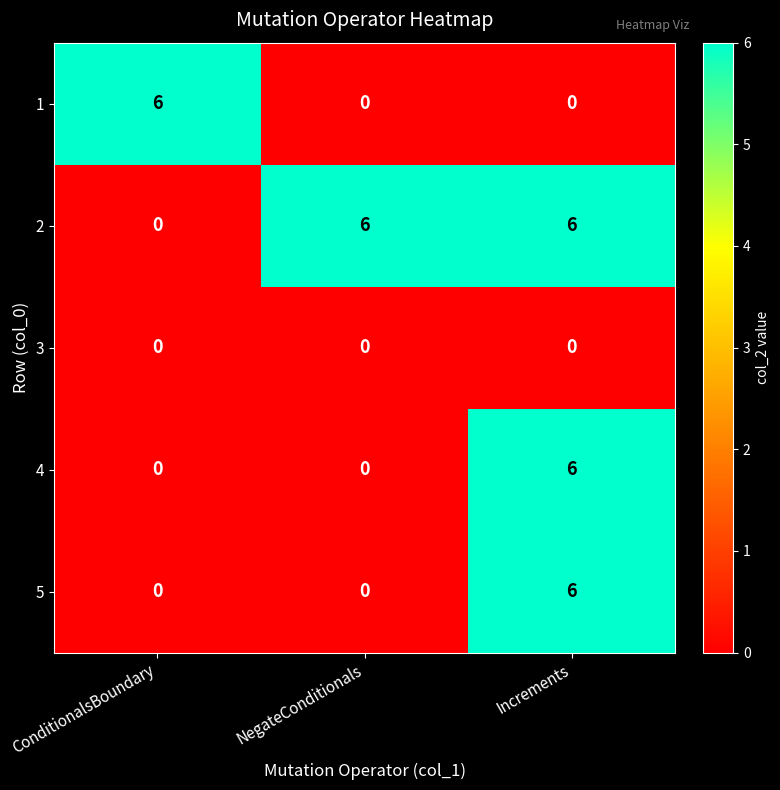

What is the spread (max minus min) of values at Increments?

6